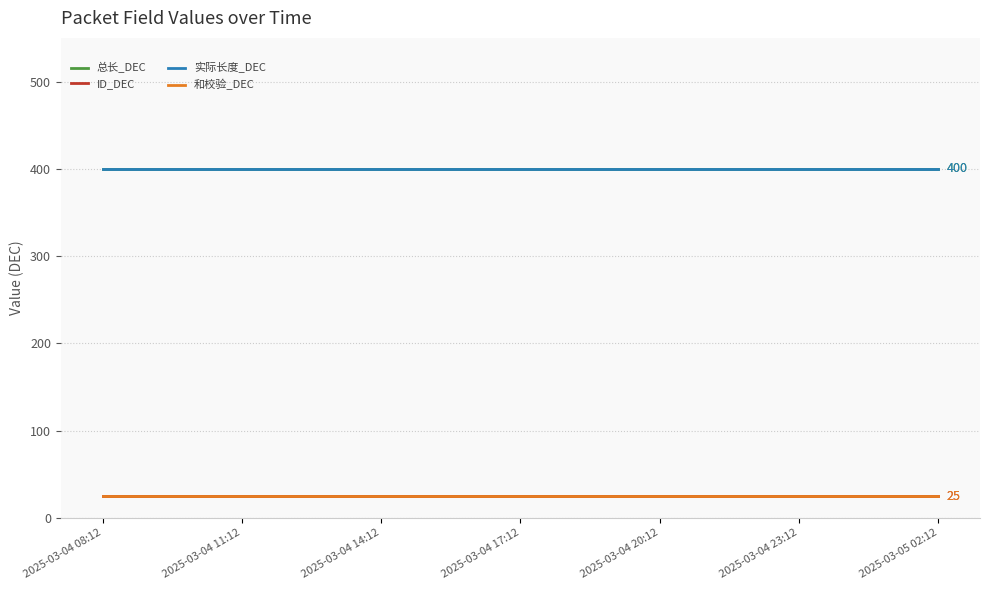

What is the label of the 15th point from the left?

14